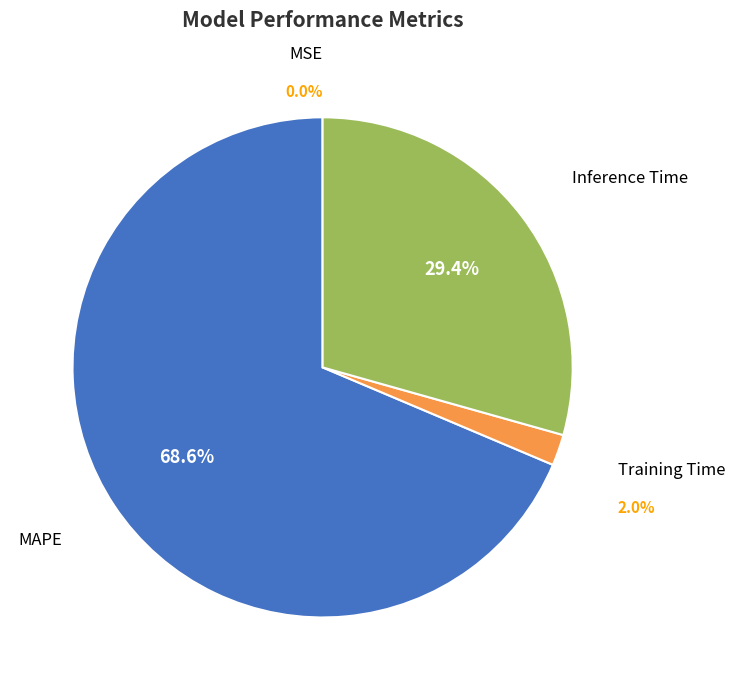

What is the largest slice in the pie chart?

MAPE